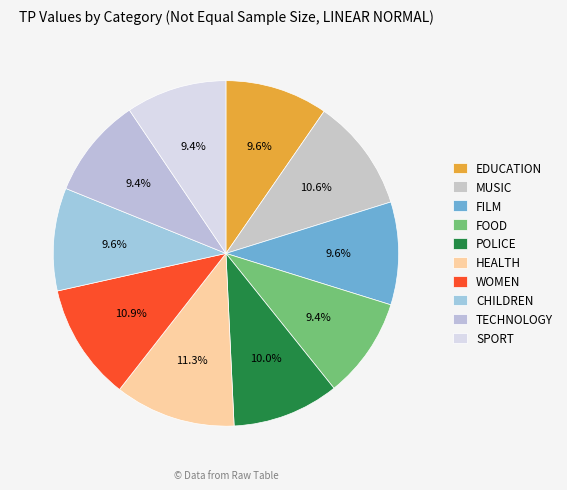

To the nearest percent, what percentage of the pie is WOMEN?

11%